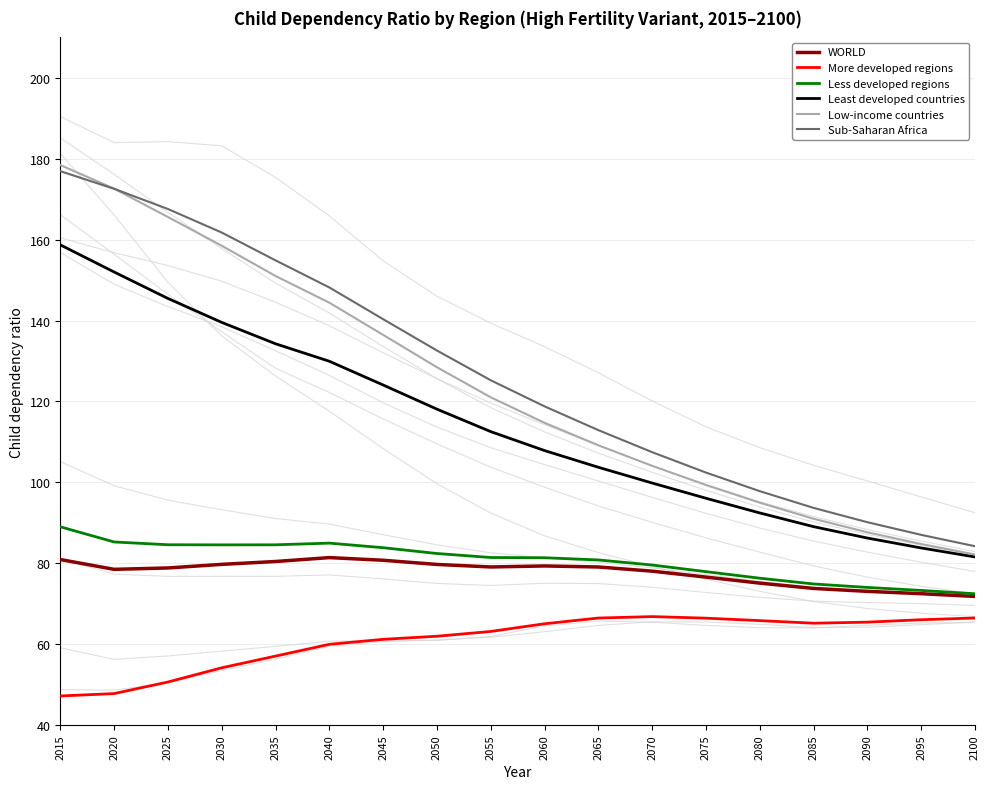

True or false: Sub-Saharan Africa and More developed regions intersect in this chart.

False